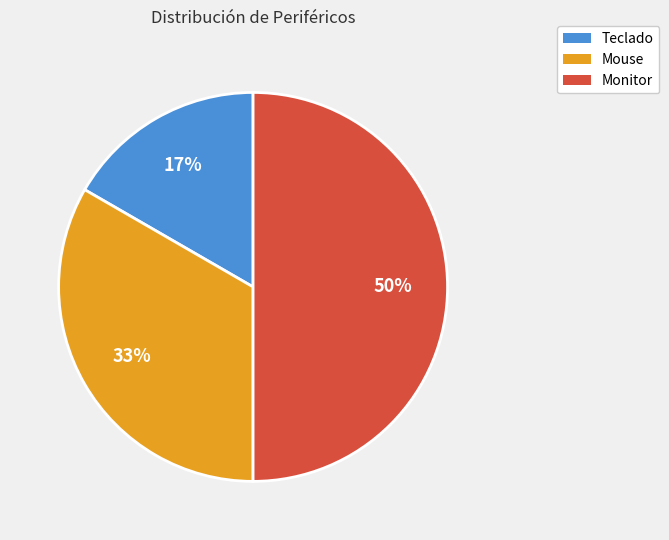

To the nearest percent, what percentage of the pie is Mouse?

33%